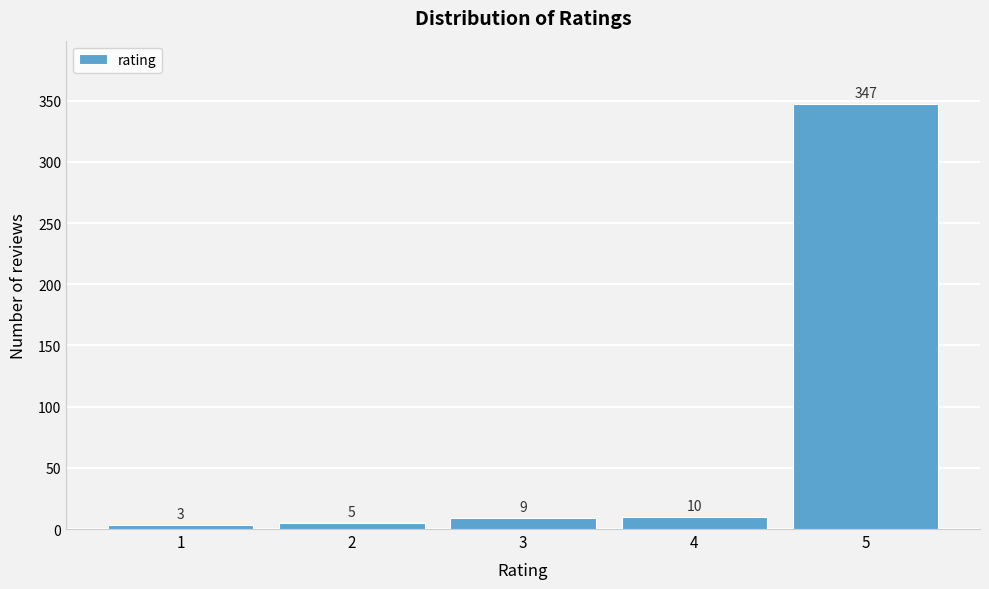

Reading left to right, transcribe all the data shown in this chart.

1=3	2=5	3=9	4=10	5=347